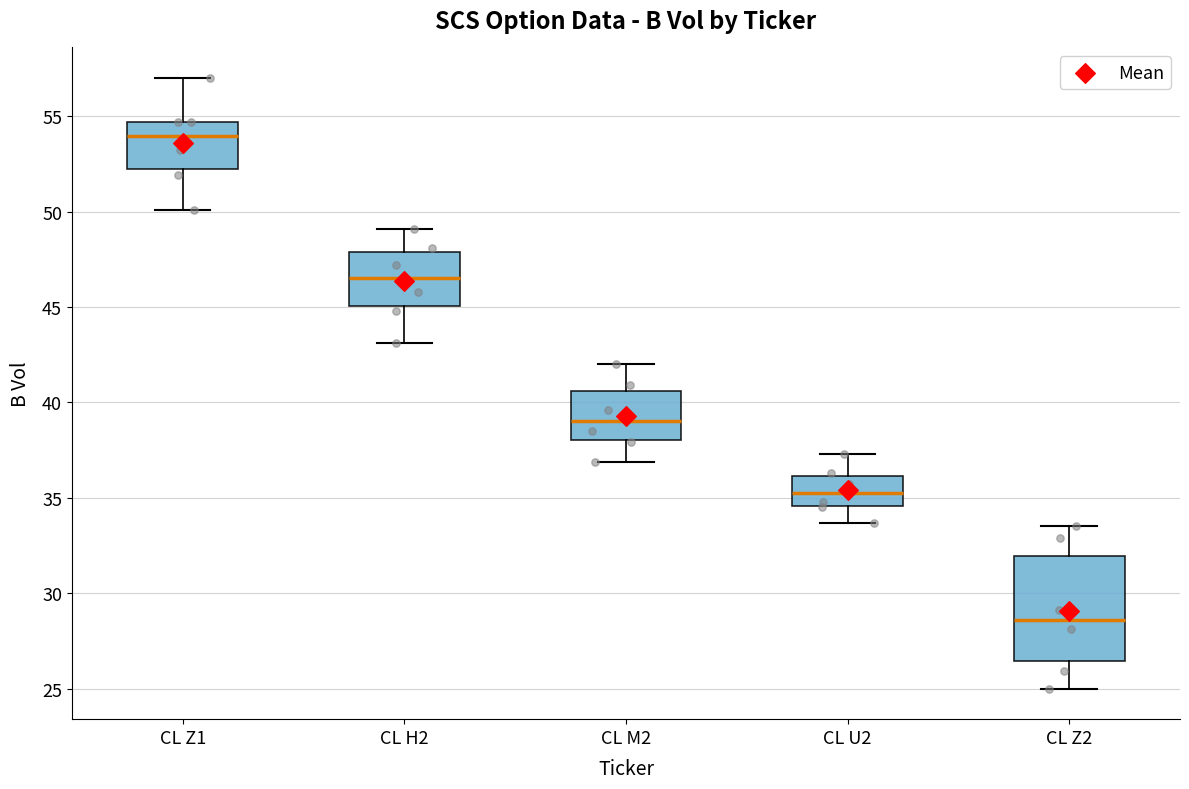

Where is the upper edge of the box for CL U2 on the y-axis? The values are not printed on the chart, so give them approximately, as read against the axis.

36.0